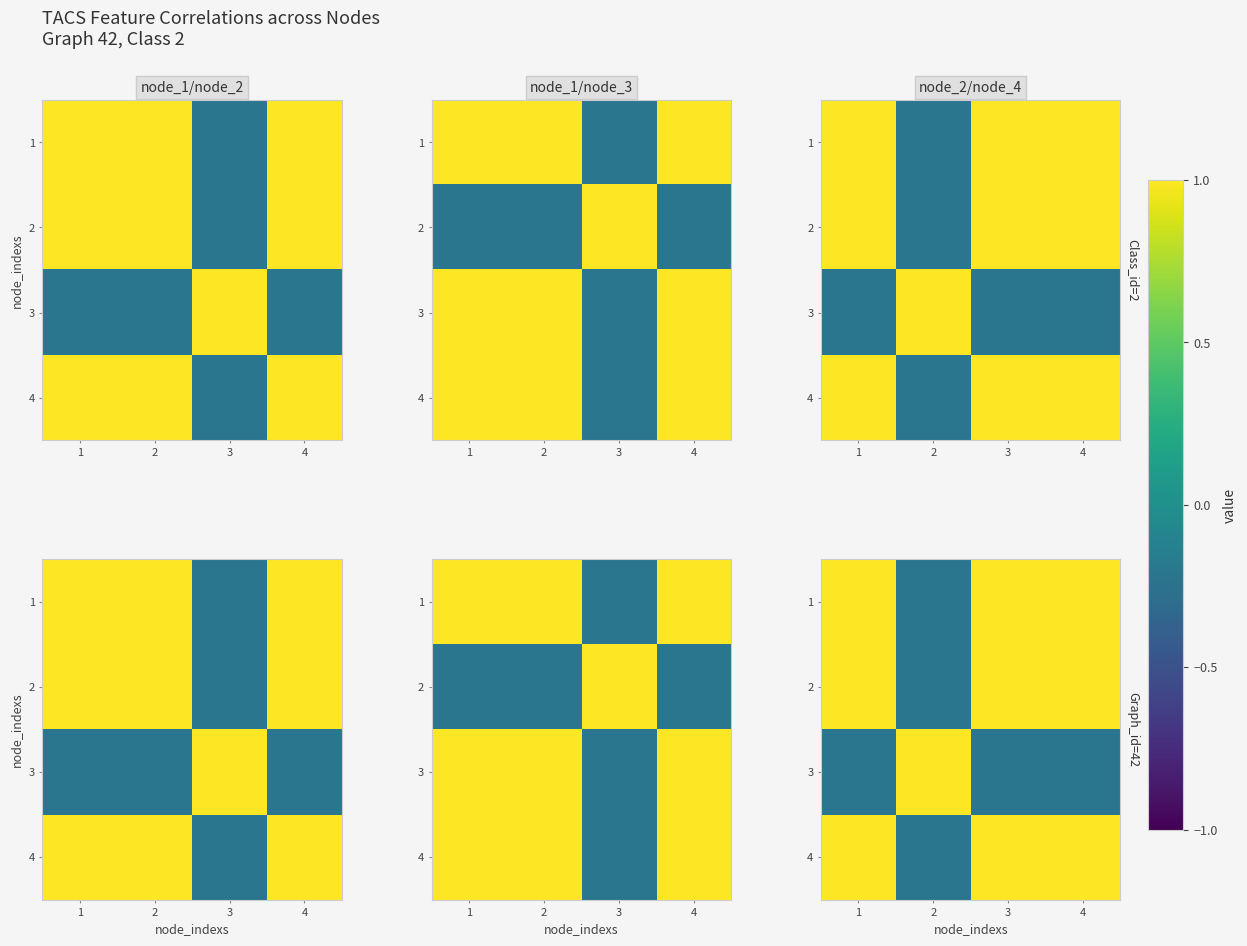

At which category is the sum across all series the highest?

1